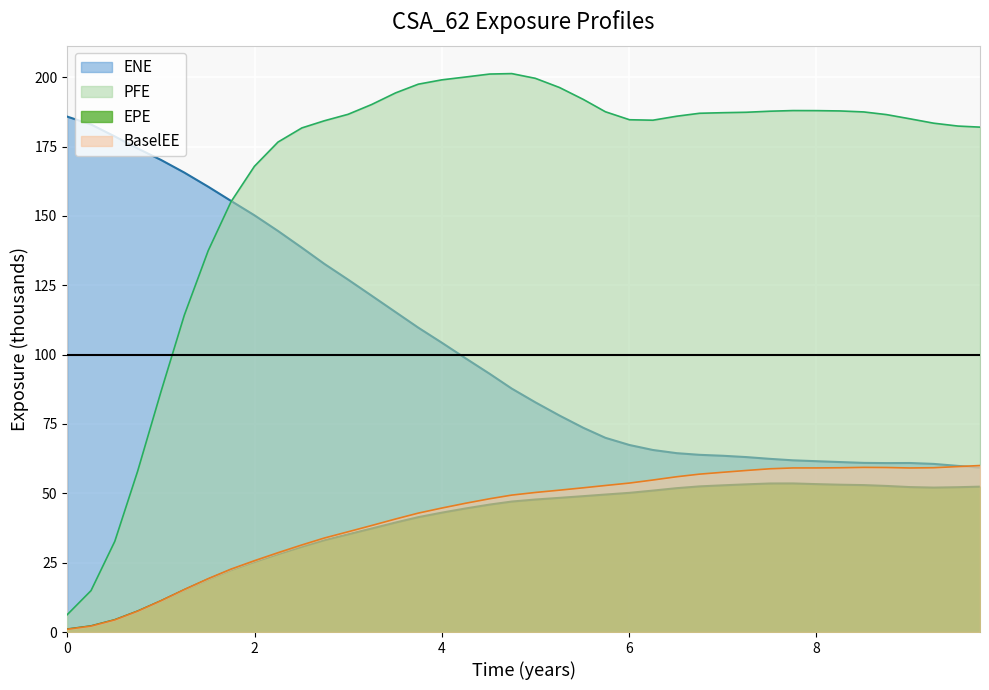

True or false: BaselEE and PFE intersect in this chart.

False